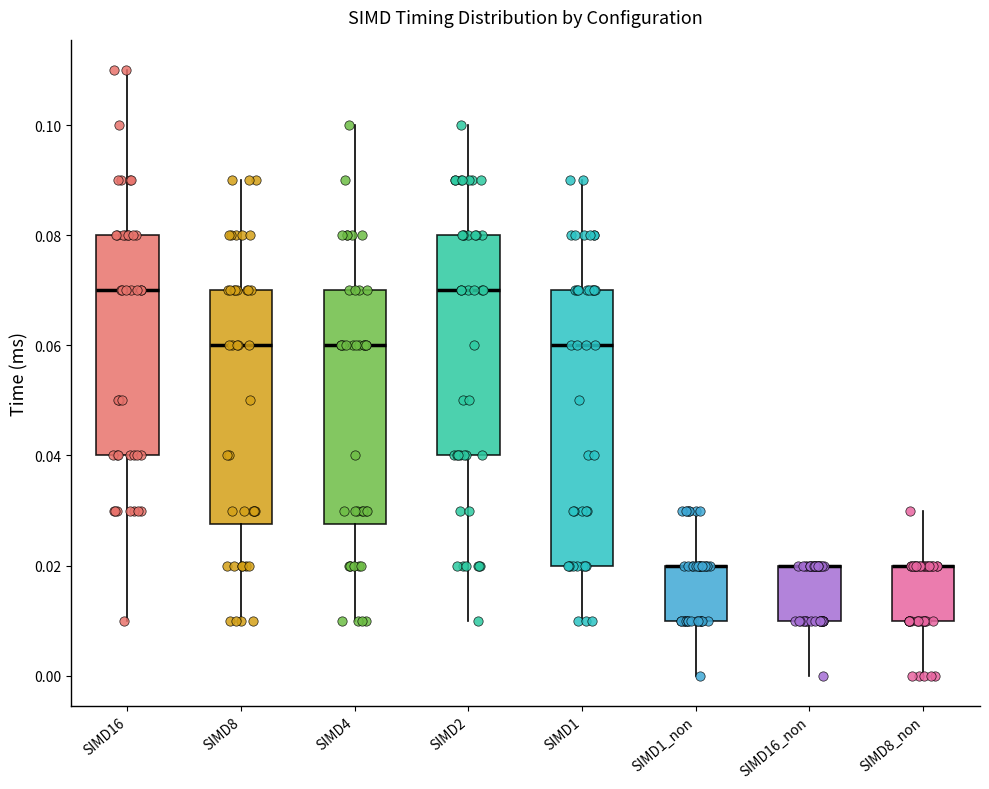

Reading left to right, read every box against the y-axis: the position of its median line, the range the box covers, and the ends of its whiskers. The values are not printed on the chart, so give them approximately, as read against the axis.

SIMD16: median 0.070, box 0.040 to 0.080, whiskers 0.010 to 0.110
SIMD8: median 0.060, box 0.028 to 0.070, whiskers 0.010 to 0.090
SIMD4: median 0.060, box 0.028 to 0.070, whiskers 0.010 to 0.100
SIMD2: median 0.070, box 0.040 to 0.080, whiskers 0.010 to 0.100
SIMD1: median 0.060, box 0.020 to 0.070, whiskers 0.010 to 0.090
SIMD1_non: median 0.020 (drawn on the box's upper edge), box 0.010 to 0.020, whiskers 0.000 to 0.030
SIMD16_non: median 0.020 (drawn on the box's upper edge), box 0.010 to 0.020, whiskers 0.000 to 0.020
SIMD8_non: median 0.020 (drawn on the box's upper edge), box 0.010 to 0.020, whiskers 0.000 to 0.030